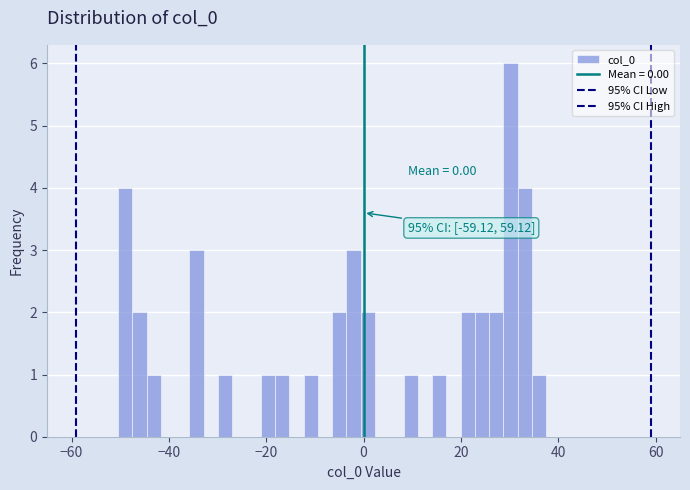

Read against the x-axis, roughly where is the centre of the tallest bar?

30